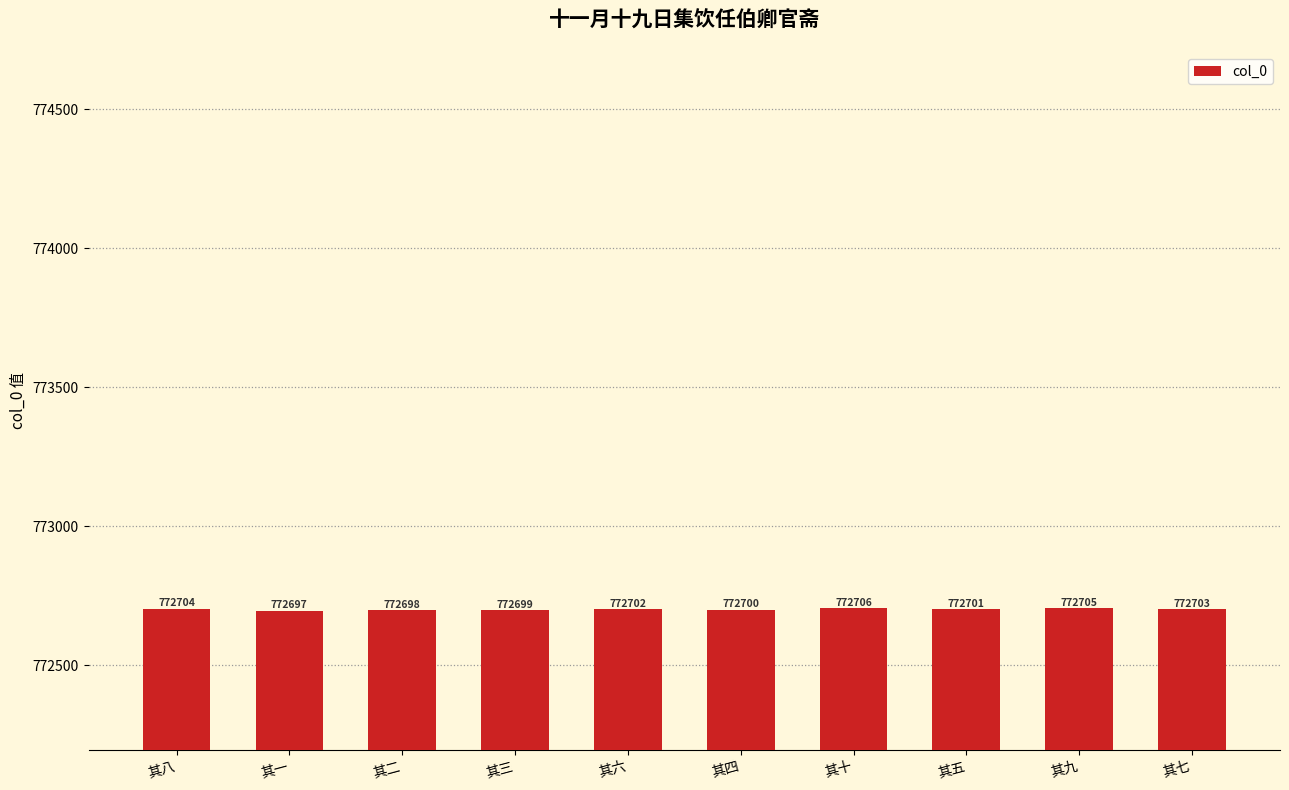

How many data points does each series have?

10